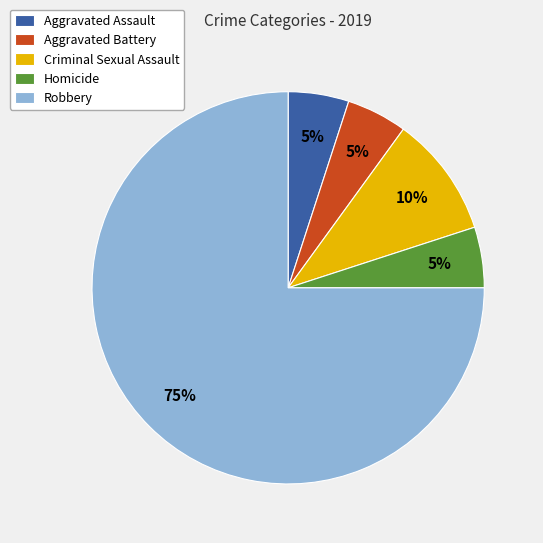

Count the number of slices in the pie.

5